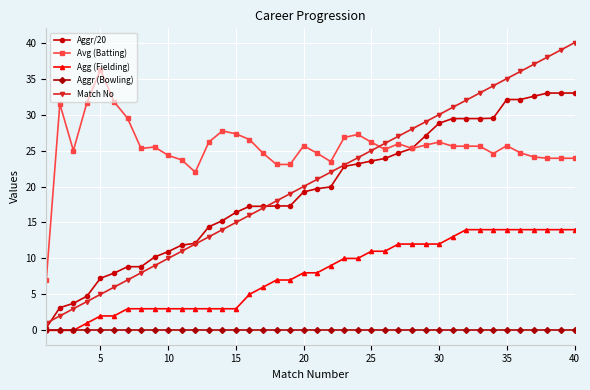

Rank the series by their maximum value, from highest to lowest.

Match No, Avg (Batting), Aggr/20, Agg (Fielding), Aggr (Bowling)